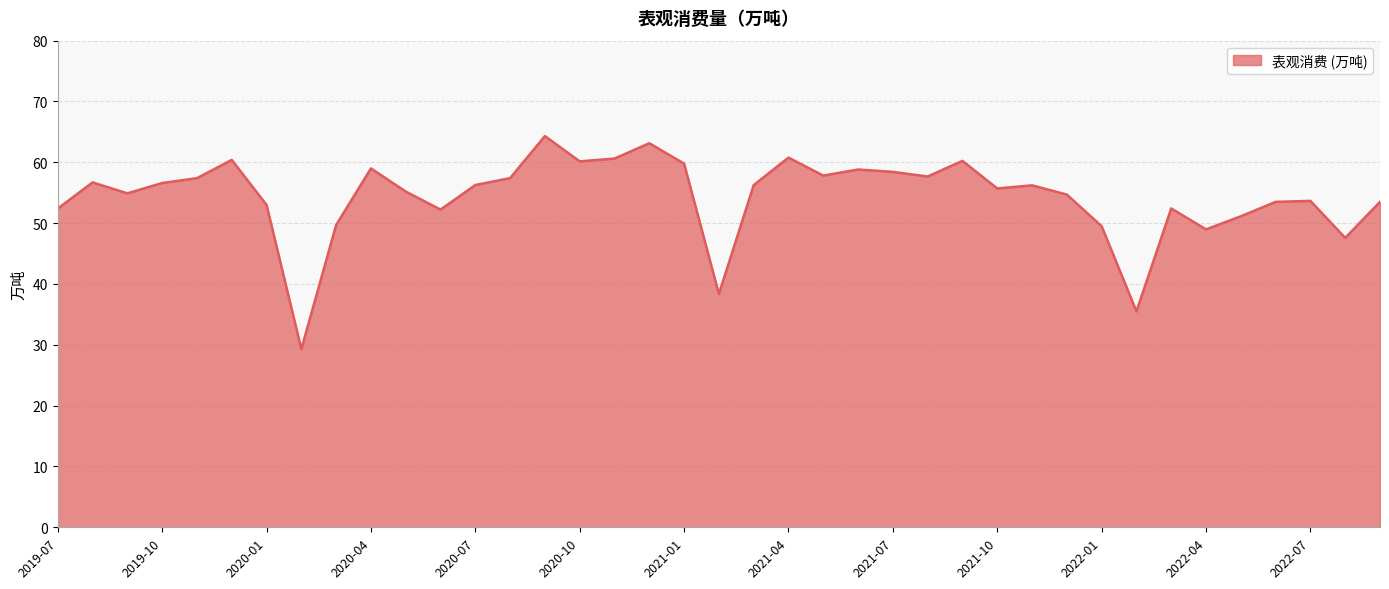

What is the greatest value displayed?

64.3